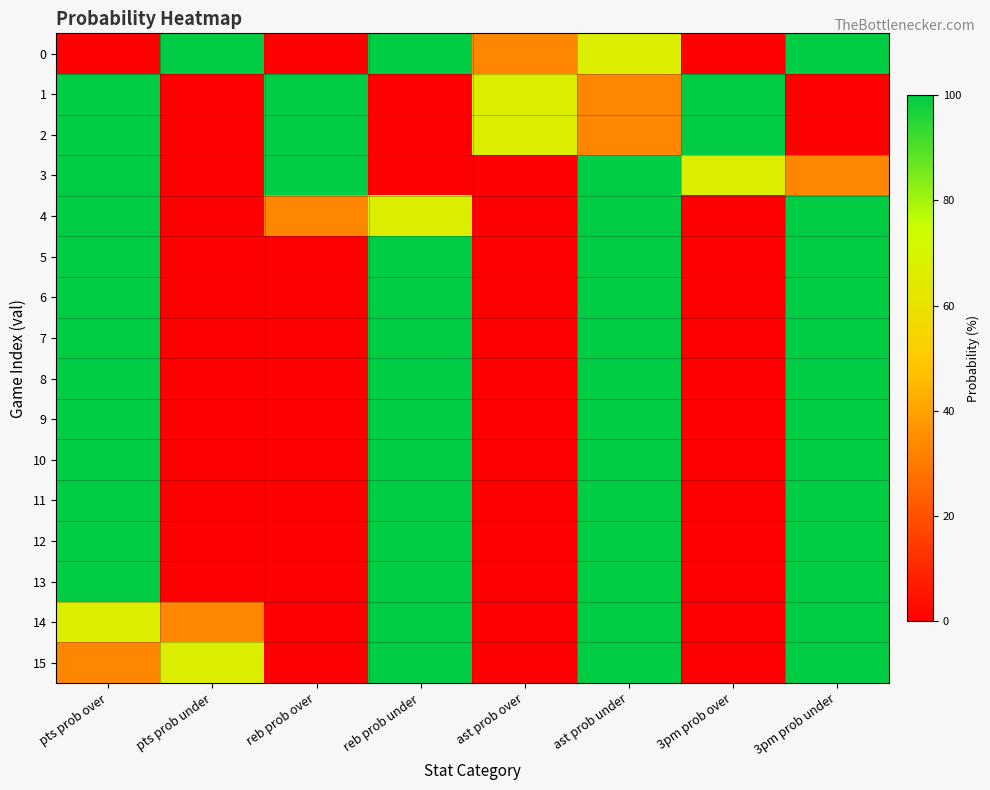

Reading left to right, extract all data points from this chart.

0: pts prob over=0	pts prob under=100	reb prob over=0	reb prob under=100	ast prob over=33	ast prob under=67	3pm prob over=0	3pm prob under=100
1: pts prob over=100	pts prob under=0	reb prob over=100	reb prob under=0	ast prob over=67	ast prob under=33	3pm prob over=100	3pm prob under=0
2: pts prob over=100	pts prob under=0	reb prob over=100	reb prob under=0	ast prob over=67	ast prob under=33	3pm prob over=100	3pm prob under=0
3: pts prob over=100	pts prob under=0	reb prob over=100	reb prob under=0	ast prob over=0	ast prob under=100	3pm prob over=67	3pm prob under=33
4: pts prob over=100	pts prob under=0	reb prob over=33	reb prob under=67	ast prob over=0	ast prob under=100	3pm prob over=0	3pm prob under=100
5: pts prob over=100	pts prob under=0	reb prob over=0	reb prob under=100	ast prob over=0	ast prob under=100	3pm prob over=0	3pm prob under=100
6: pts prob over=100	pts prob under=0	reb prob over=0	reb prob under=100	ast prob over=0	ast prob under=100	3pm prob over=0	3pm prob under=100
7: pts prob over=100	pts prob under=0	reb prob over=0	reb prob under=100	ast prob over=0	ast prob under=100	3pm prob over=0	3pm prob under=100
8: pts prob over=100	pts prob under=0	reb prob over=0	reb prob under=100	ast prob over=0	ast prob under=100	3pm prob over=0	3pm prob under=100
9: pts prob over=100	pts prob under=0	reb prob over=0	reb prob under=100	ast prob over=0	ast prob under=100	3pm prob over=0	3pm prob under=100
10: pts prob over=100	pts prob under=0	reb prob over=0	reb prob under=100	ast prob over=0	ast prob under=100	3pm prob over=0	3pm prob under=100
11: pts prob over=100	pts prob under=0	reb prob over=0	reb prob under=100	ast prob over=0	ast prob under=100	3pm prob over=0	3pm prob under=100
12: pts prob over=100	pts prob under=0	reb prob over=0	reb prob under=100	ast prob over=0	ast prob under=100	3pm prob over=0	3pm prob under=100
13: pts prob over=100	pts prob under=0	reb prob over=0	reb prob under=100	ast prob over=0	ast prob under=100	3pm prob over=0	3pm prob under=100
14: pts prob over=67	pts prob under=33	reb prob over=0	reb prob under=100	ast prob over=0	ast prob under=100	3pm prob over=0	3pm prob under=100
15: pts prob over=33	pts prob under=67	reb prob over=0	reb prob under=100	ast prob over=0	ast prob under=100	3pm prob over=0	3pm prob under=100